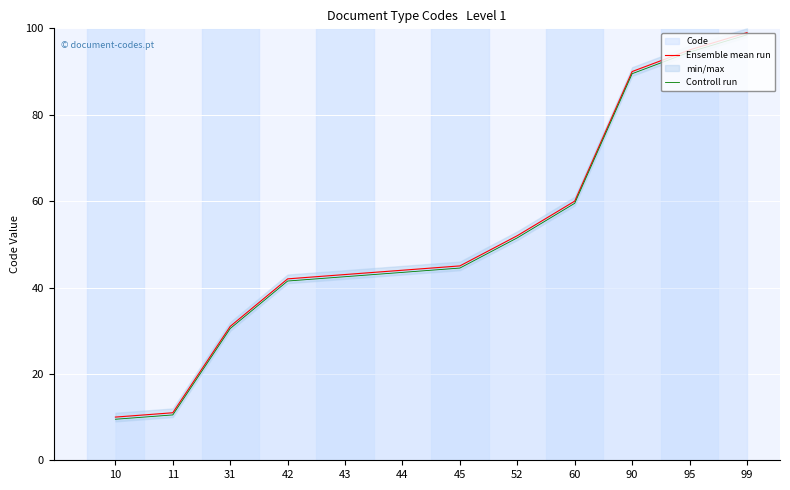

What is the lowest value of the Controll run series?

9.5